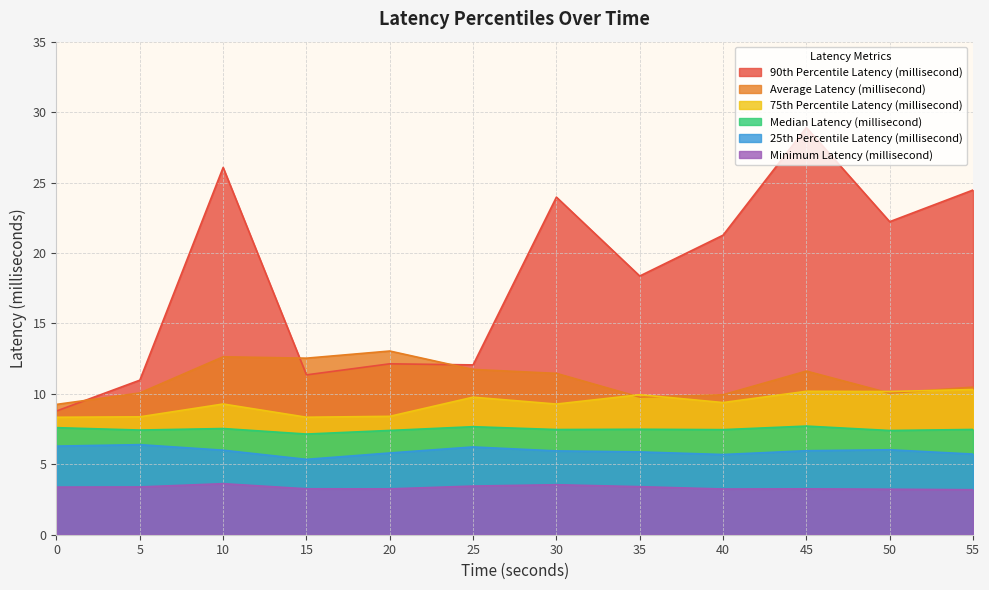

What is the difference between the second highest and second lowest values in the Average Latency (millisecond) series?

2.9